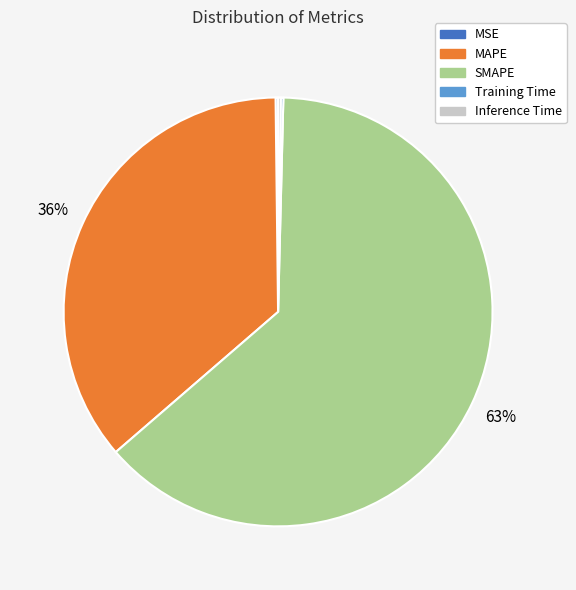

The MAPE slice represents 44% of the pie. True or false?

False